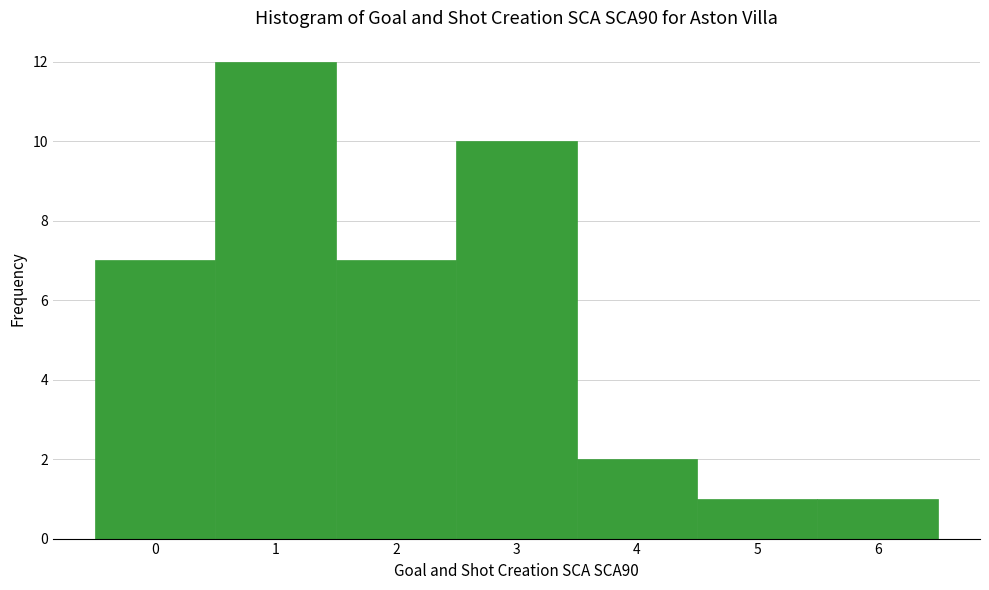

Reading left to right, transcribe this chart: for each bar, give the range it covers on the x-axis and its height. The values are not printed on the chart, so give them approximately, as read against the axis.

-0.5 to 0.5: 7
0.5 to 1.5: 12
1.5 to 2.5: 7
2.5 to 3.5: 10
3.5 to 4.5: 2
4.5 to 5.5: 1
5.5 to 6.5: 1